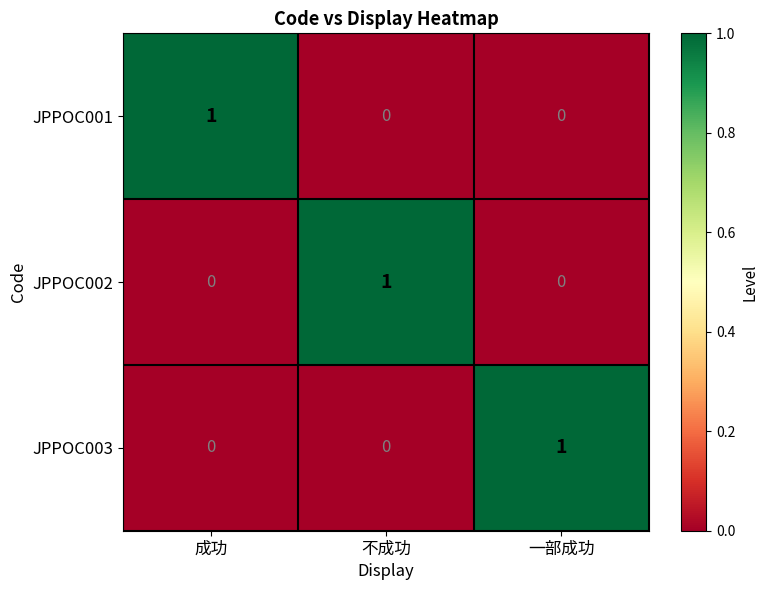

How many values in the JPPOC002 series exceed 0?

1